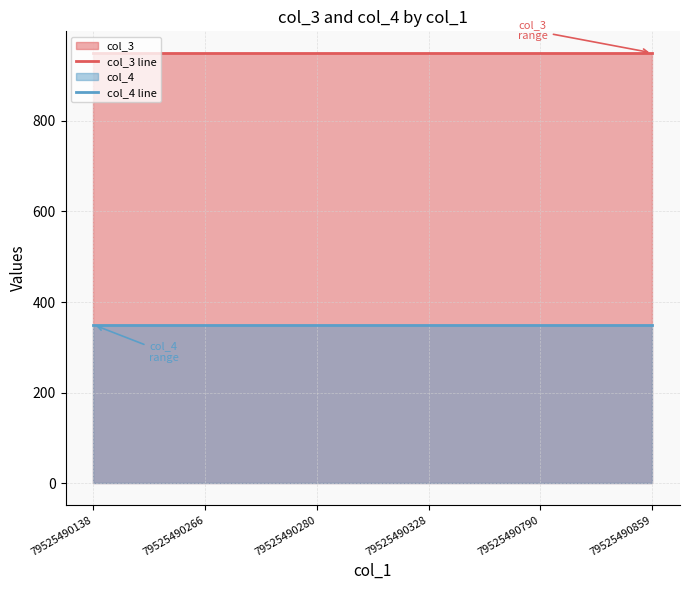

Between 79525490859 and 79525490266, which is larger?

79525490859